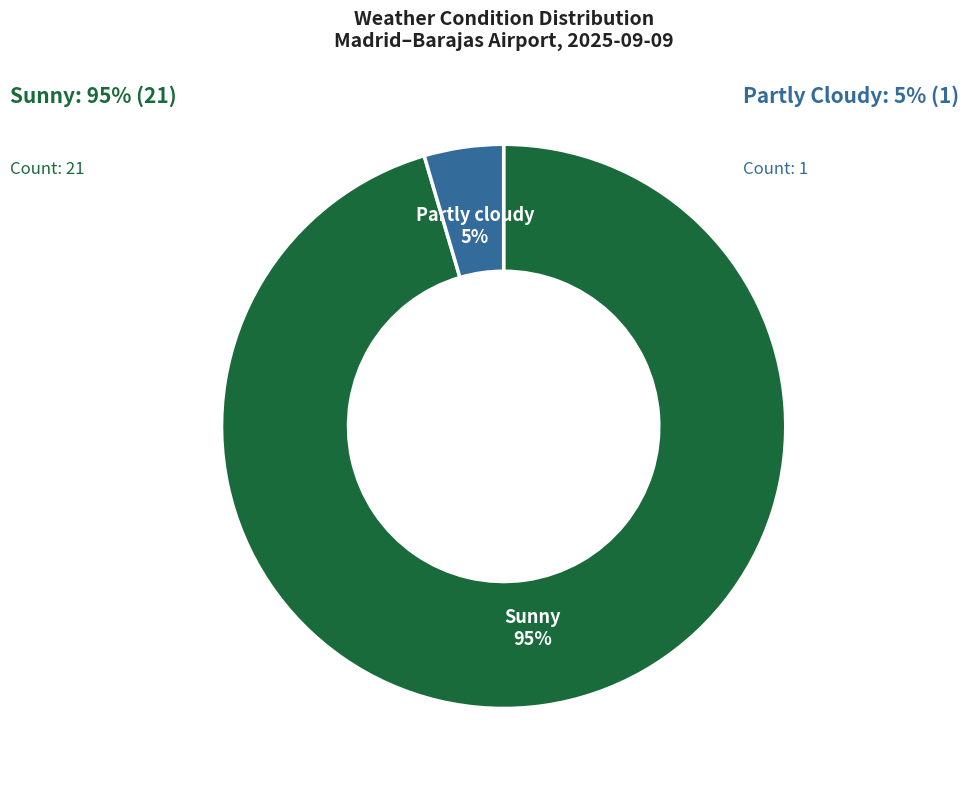

Rank the categories by value from lowest to highest.

Partly cloudy, Sunny